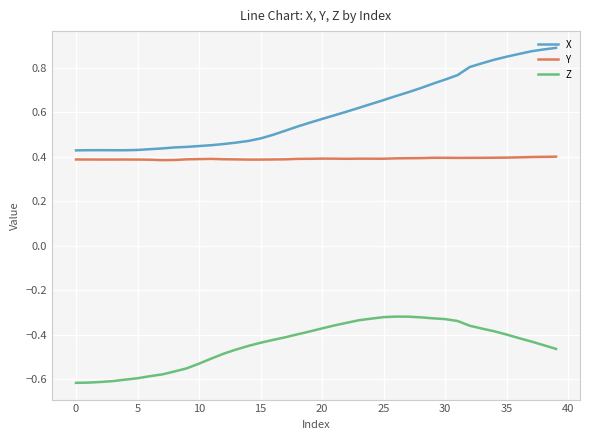

Rank the series by their average value, from lowest to highest.

Z, Y, X